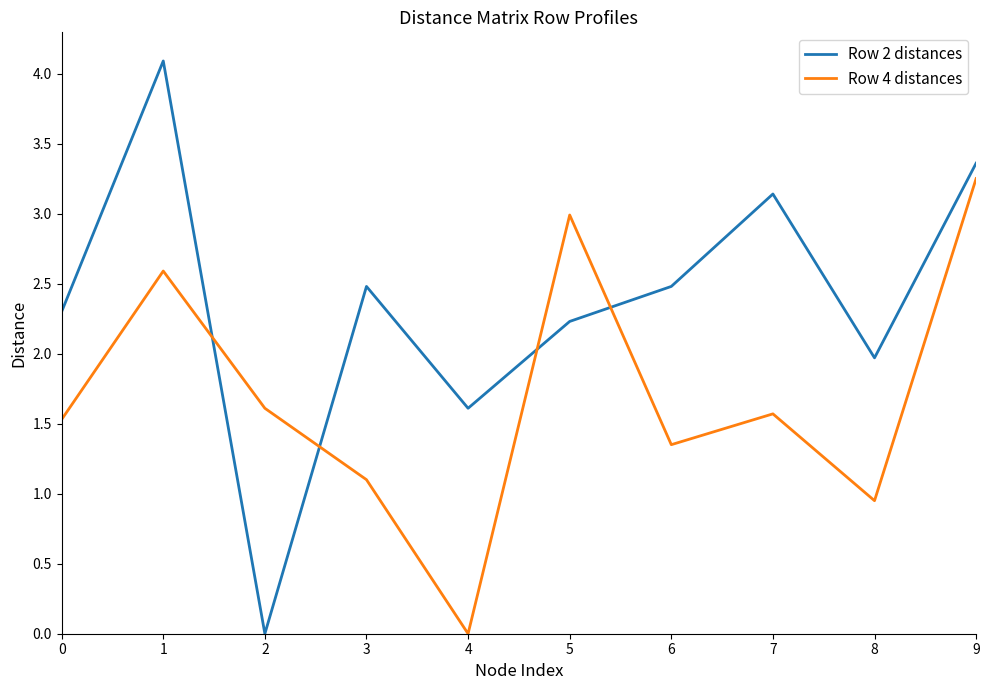

How many values in the Row 4 distances series exceed 1?

8